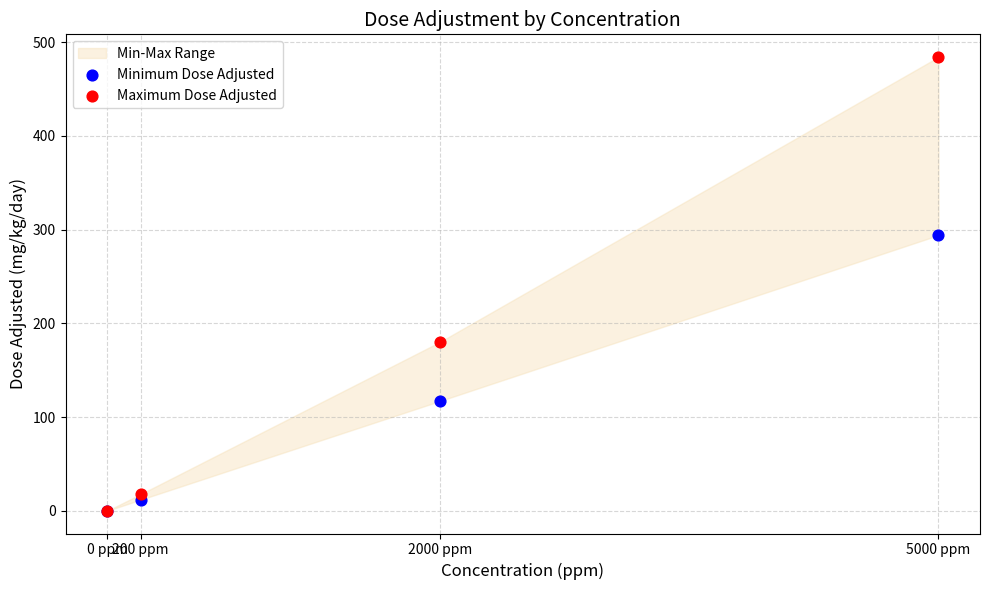

Which series has the largest Y range (max minus min)?

Maximum Dose Adjusted